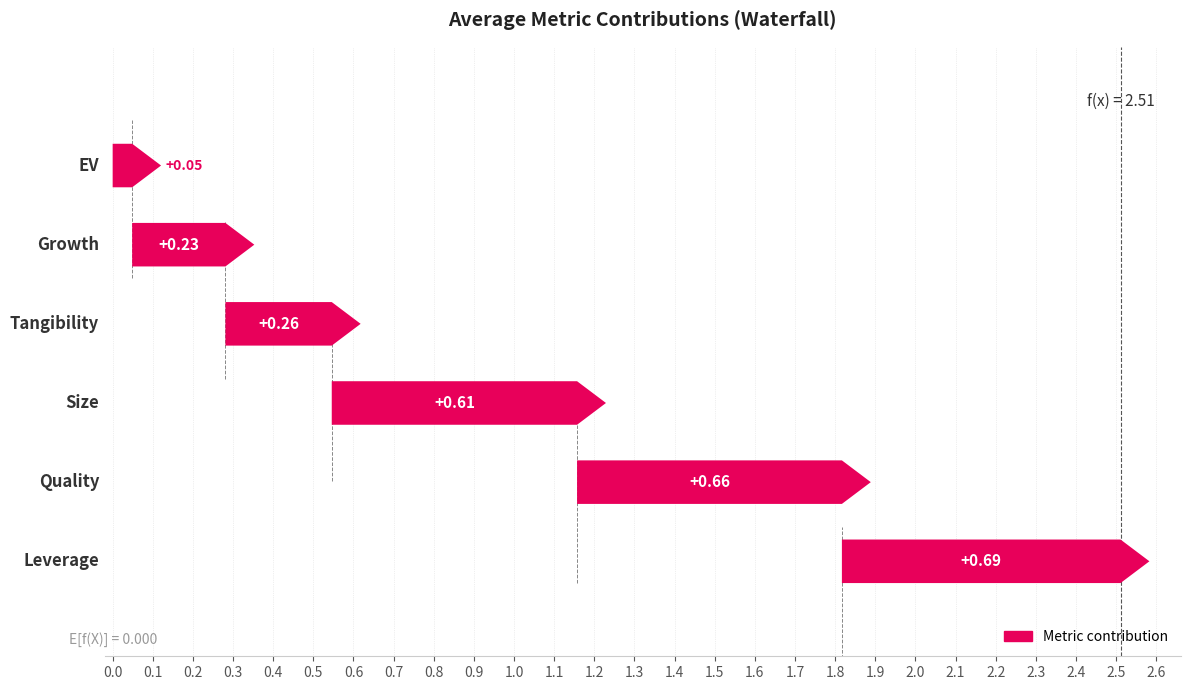

Is it true that Growth equals 0.2 at 2016?

False